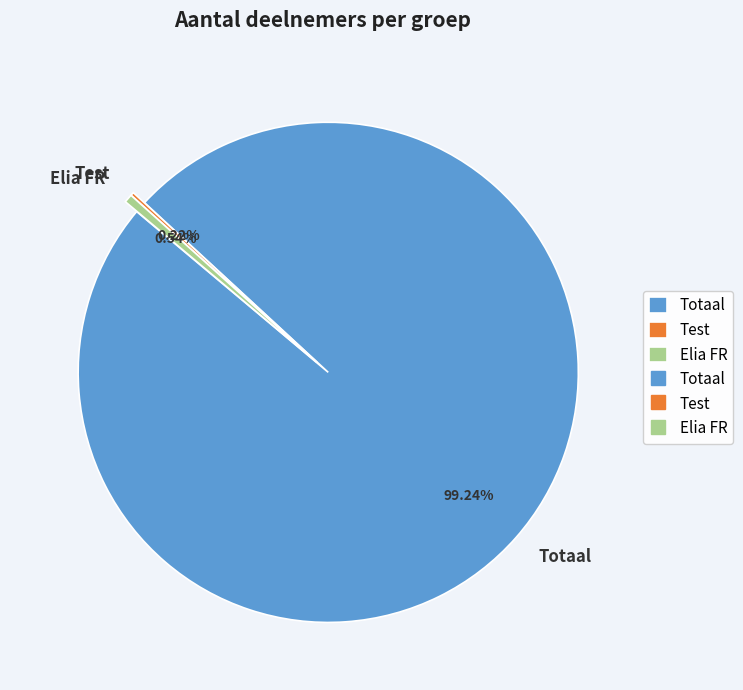

What is the largest slice in the pie chart?

Totaal